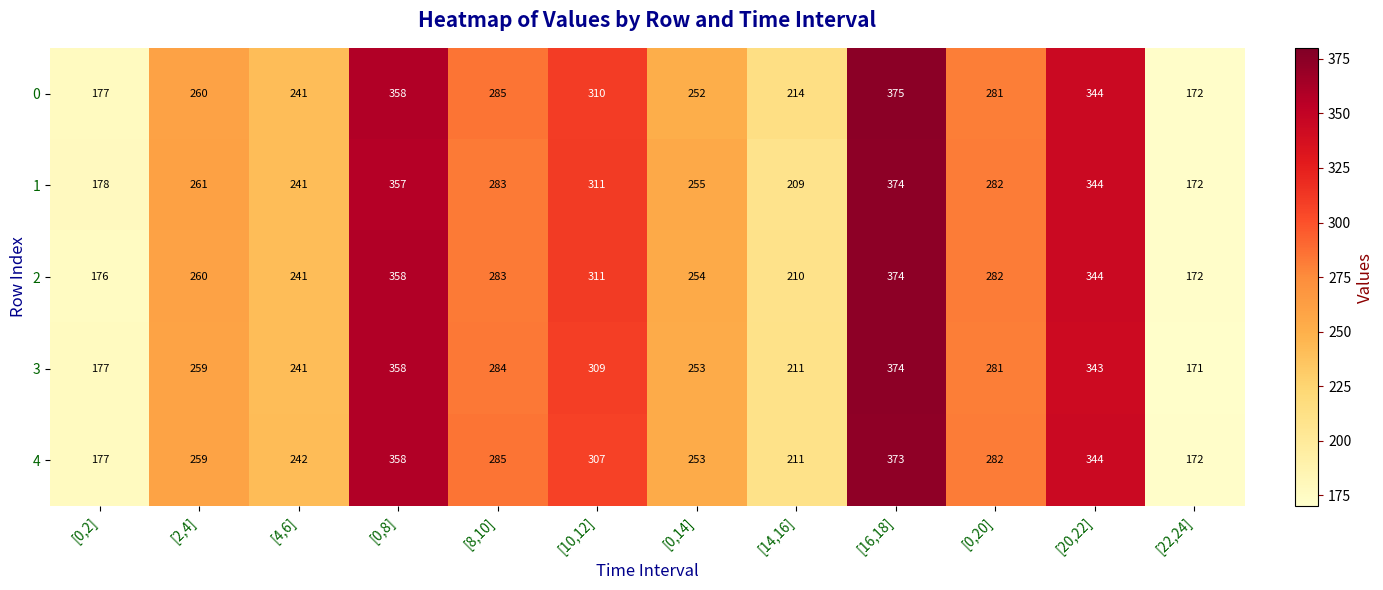

What is the spread (max minus min) of values at [10,12]?

4